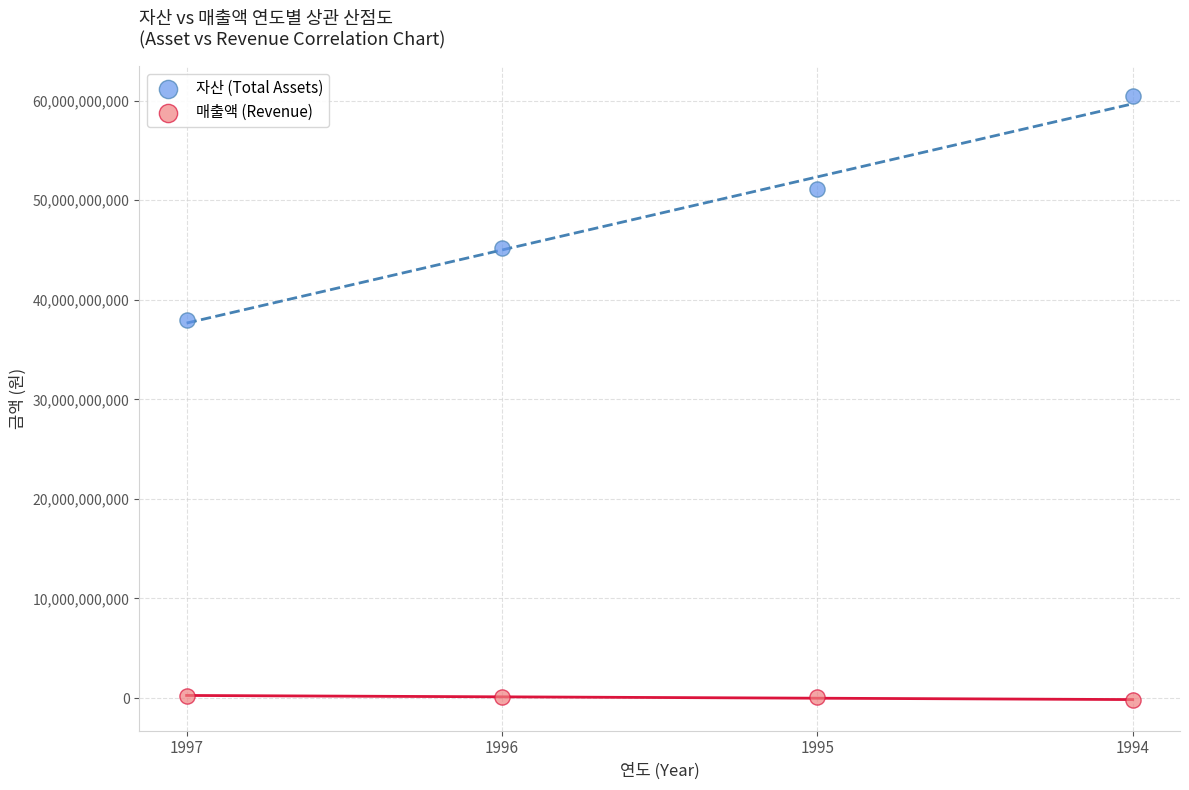

Across all series, what Y value is closest to 30116715586?

37972297542